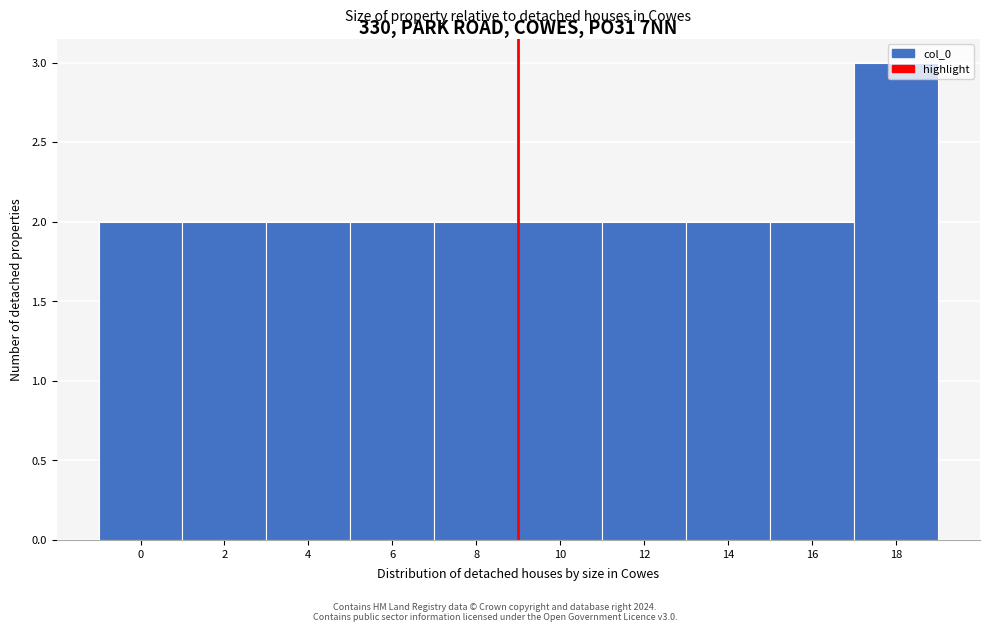

What is the maximum value shown in the chart?

3